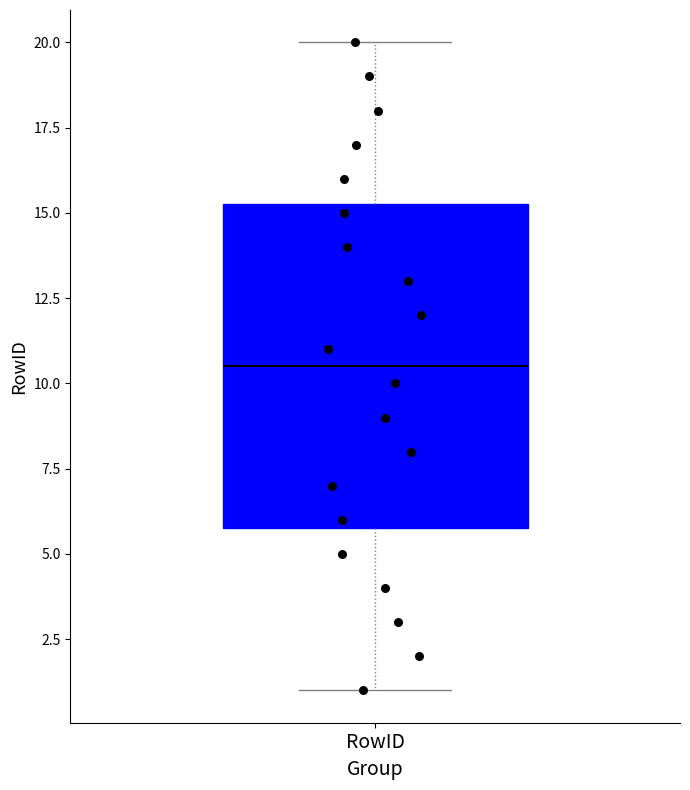

Transcribe this box plot: give where the median line is, the range the box spans, and where the two whiskers end, as read against the y-axis. The values are not printed on the chart, so give them approximately, as read against the axis.

median 10.5, box 6.0 to 15.5, whiskers 1.0 to 20.0